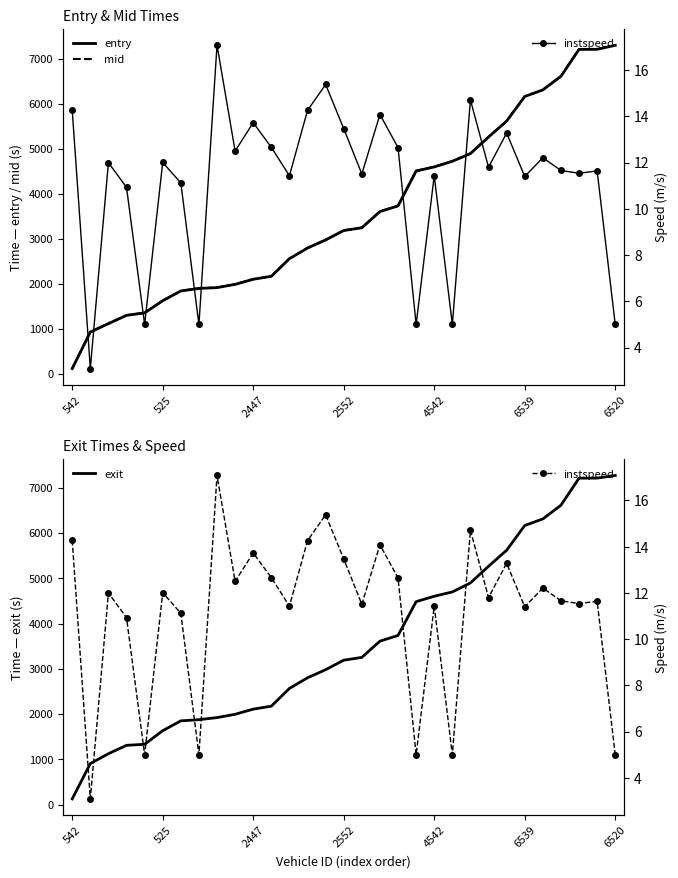

True or false: exit has more than 2 interior local peaks.

False